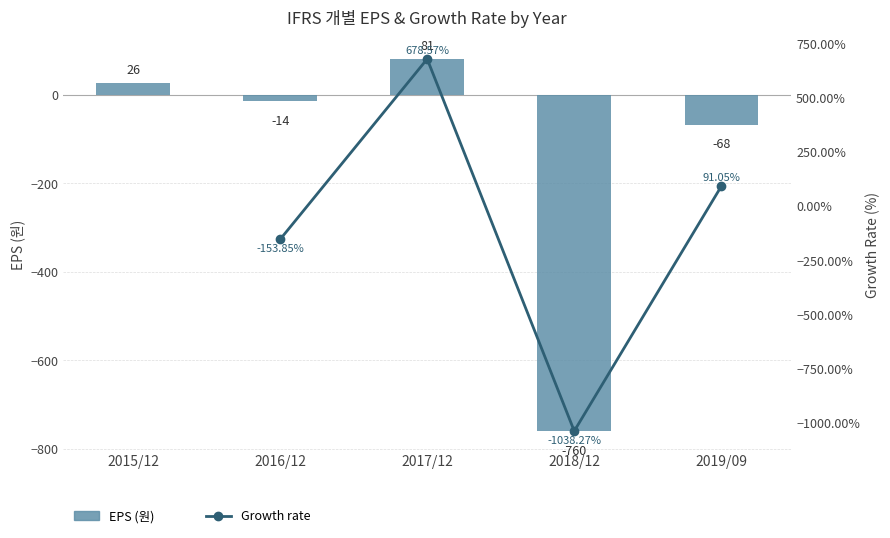

Where is the data nearest to the value -339?

2019/09